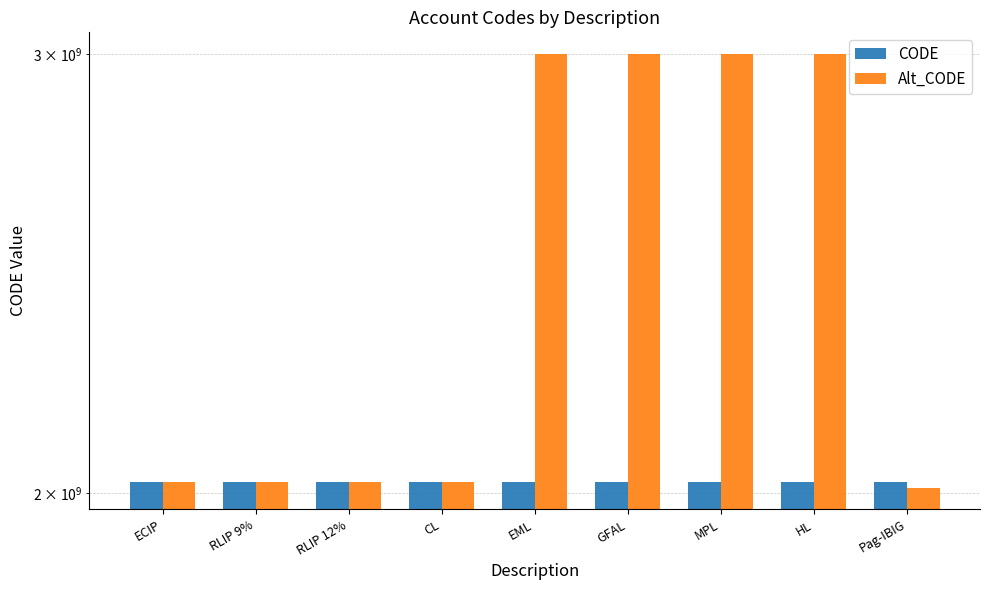

Which series has the largest range (max minus min)?

Alt_CODE